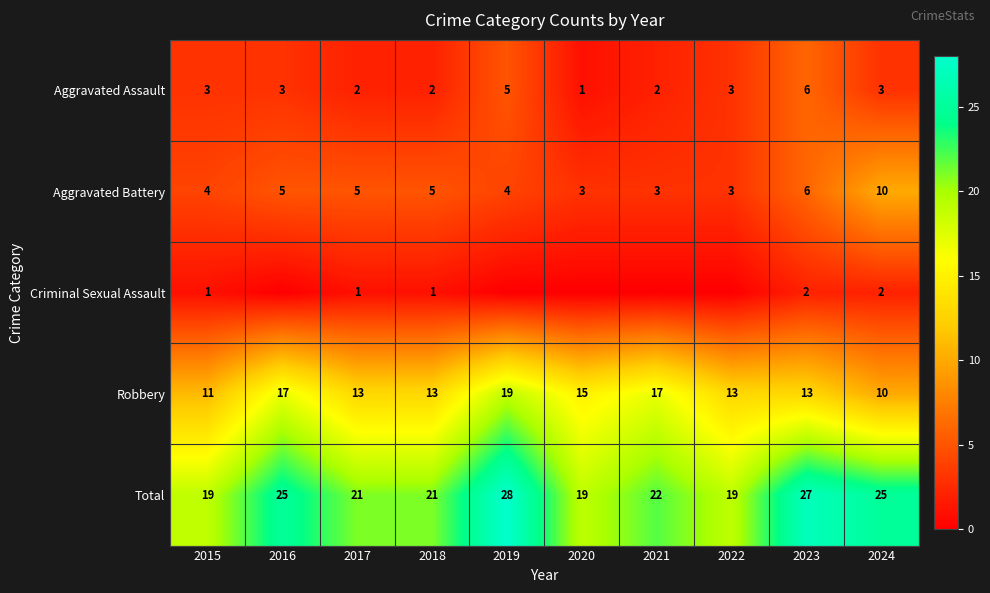

Read the Robbery value at 2020.

15